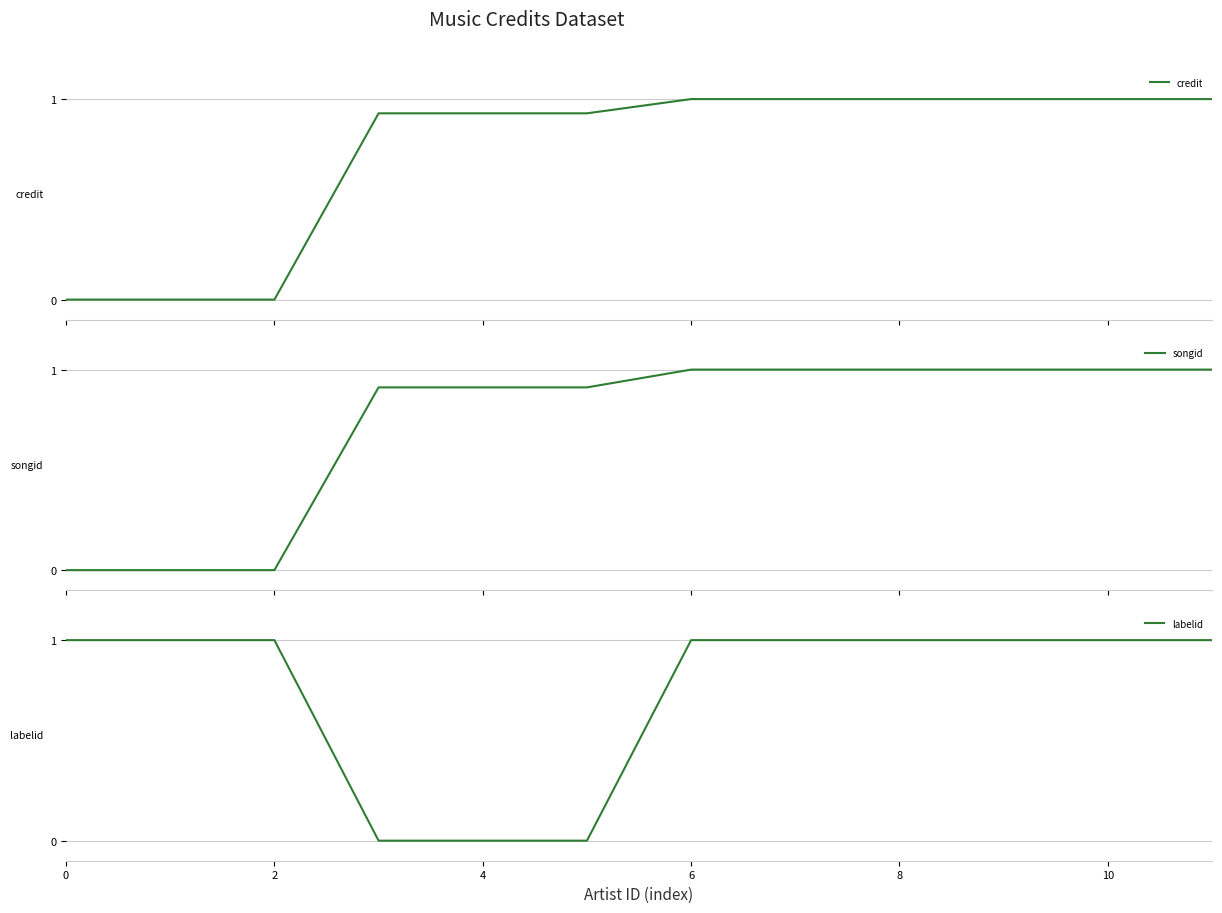

At how many categories does at least one series exceed 0?

12